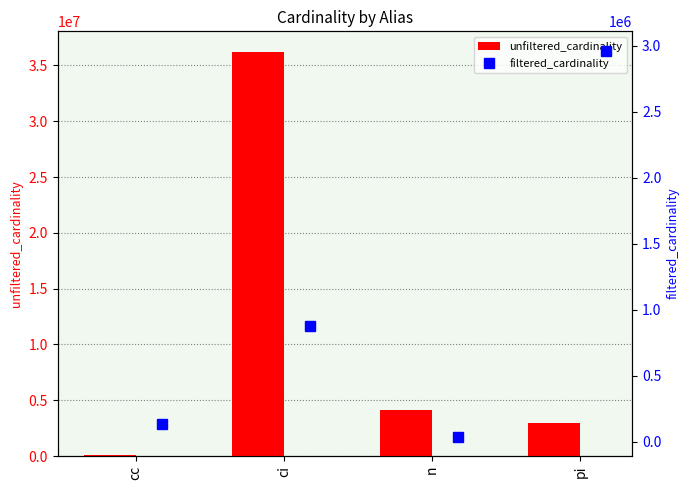

What is the total value across all series at cc?

270172